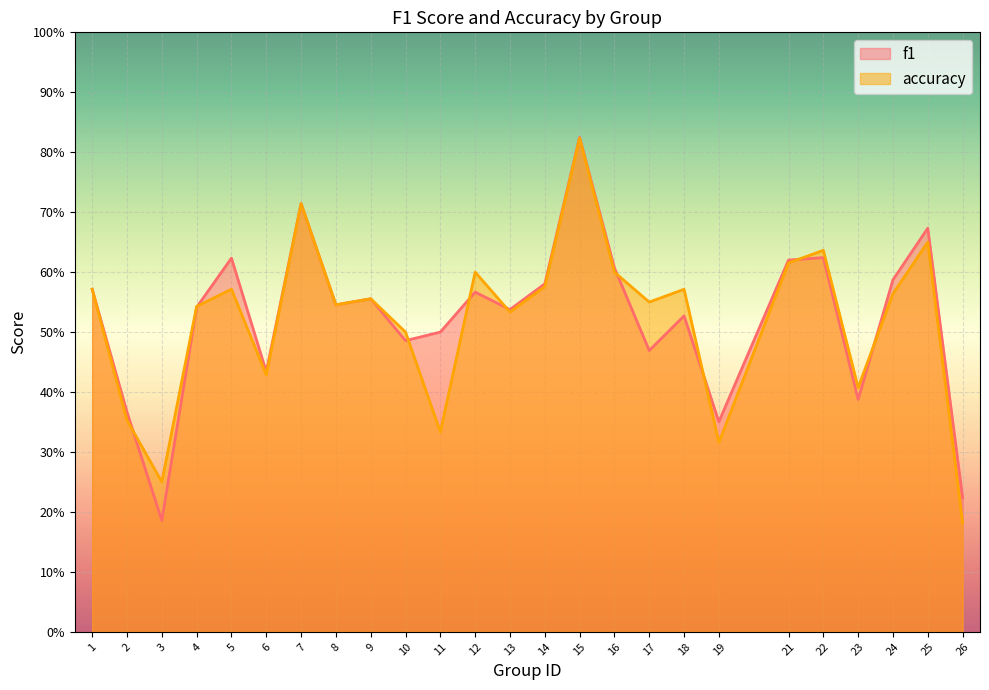

What is the lowest value of the f1 series?

0.2